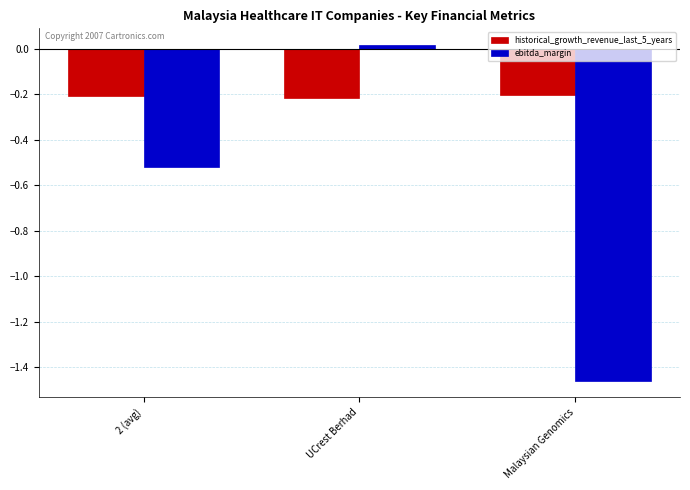

What is the spread (max minus min) of values at UCrest Berhad?

0.2